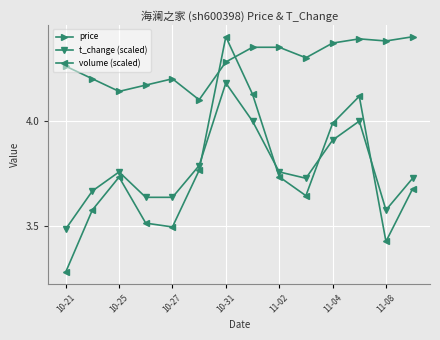

In volume (scaled), how many points are lower than both neighbors (excluding endpoints)?

3